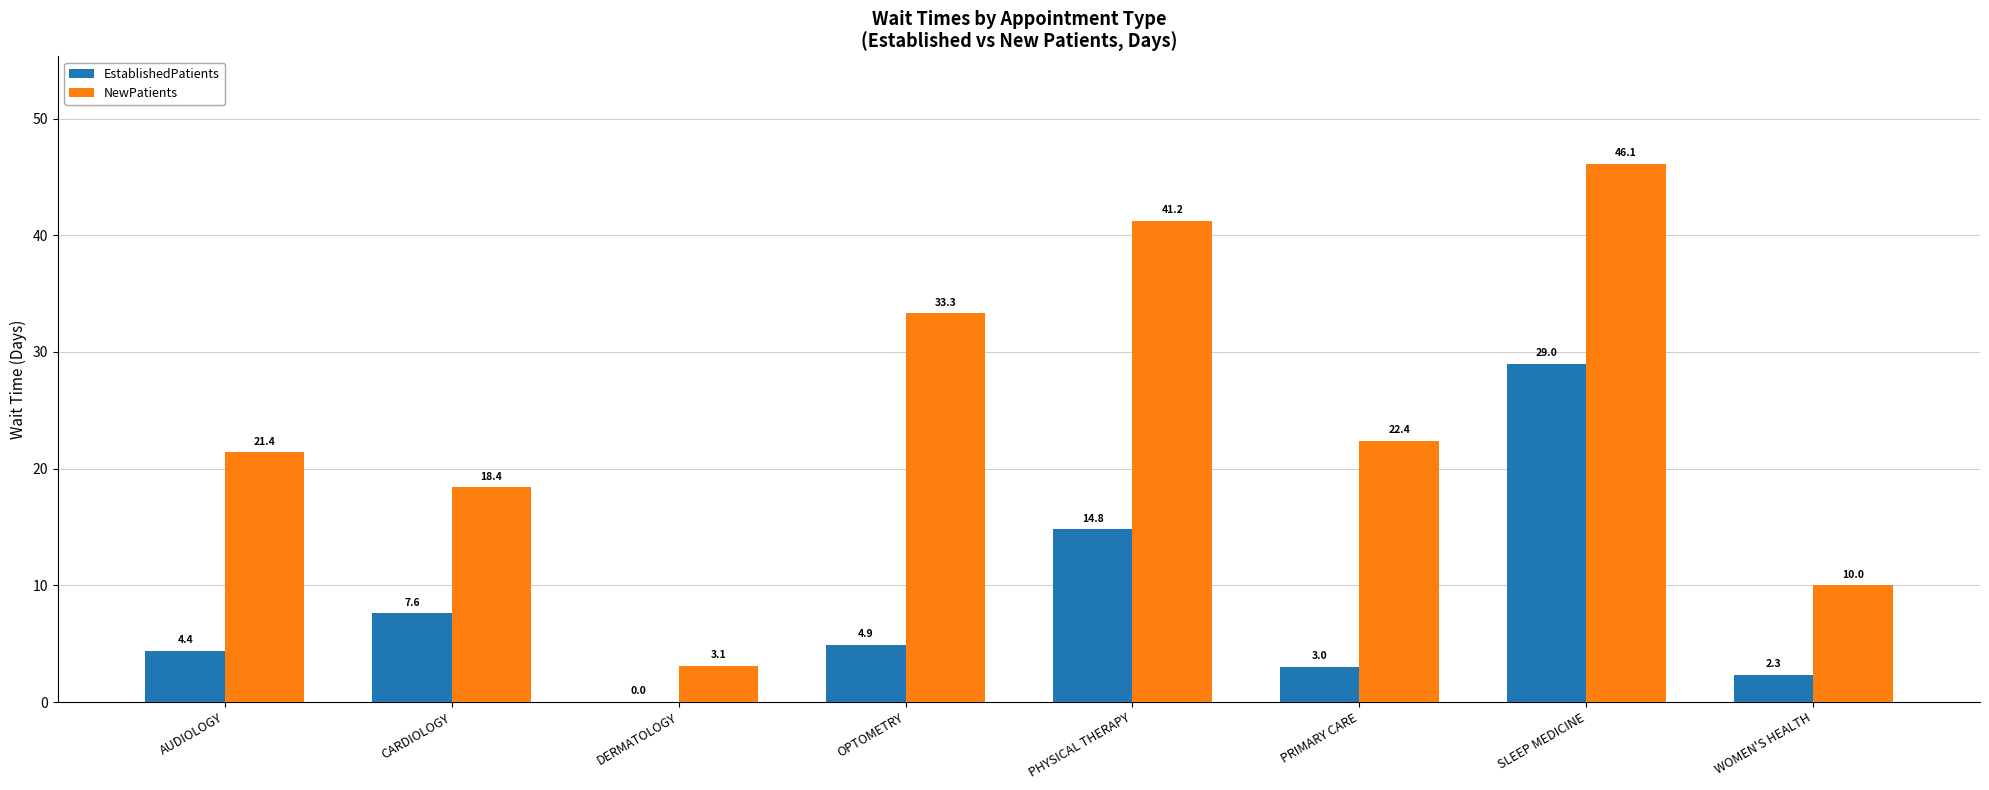

What is the maximum value shown in the chart?

46.1